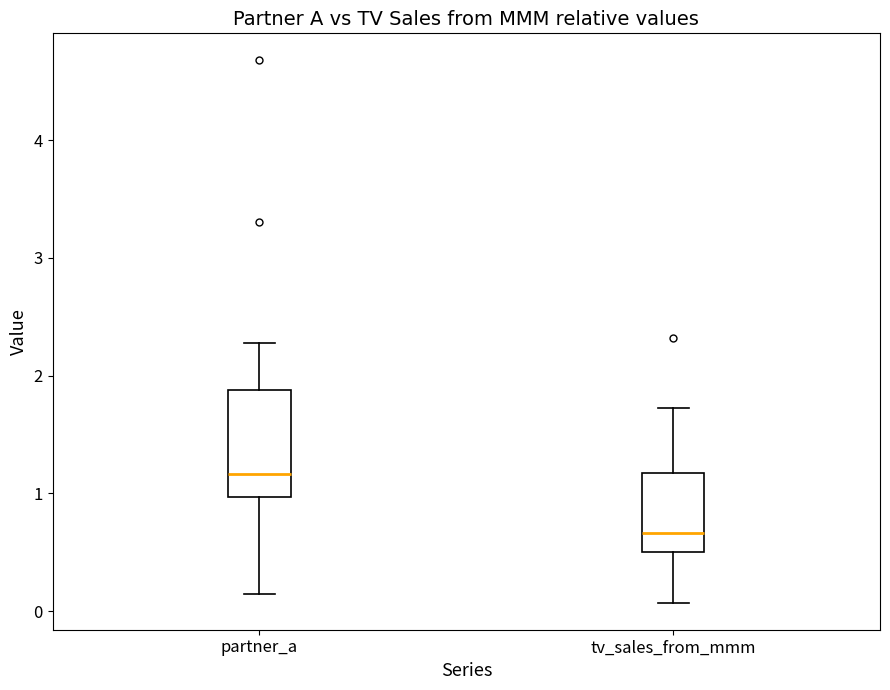

Reading left to right, read every box against the y-axis: the position of its median line, the range the box covers, and the ends of its whiskers. The values are not printed on the chart, so give them approximately, as read against the axis.

partner_a: median 1.2, box 1.0 to 1.9, whiskers 0.1 to 2.3
tv_sales_from_mmm: median 0.7, box 0.5 to 1.2, whiskers 0.1 to 1.7